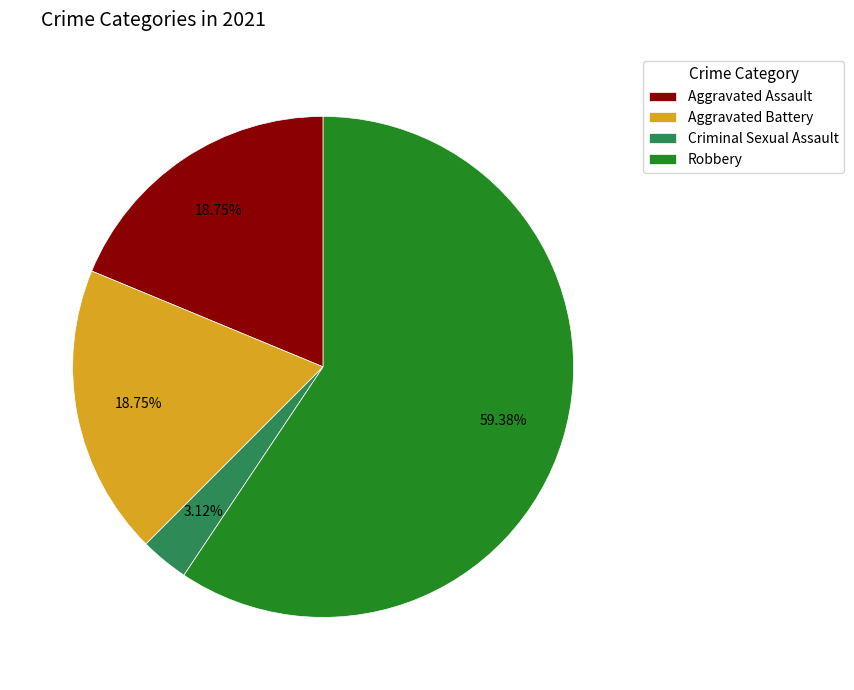

Which slice represents more than half of the pie?

Robbery